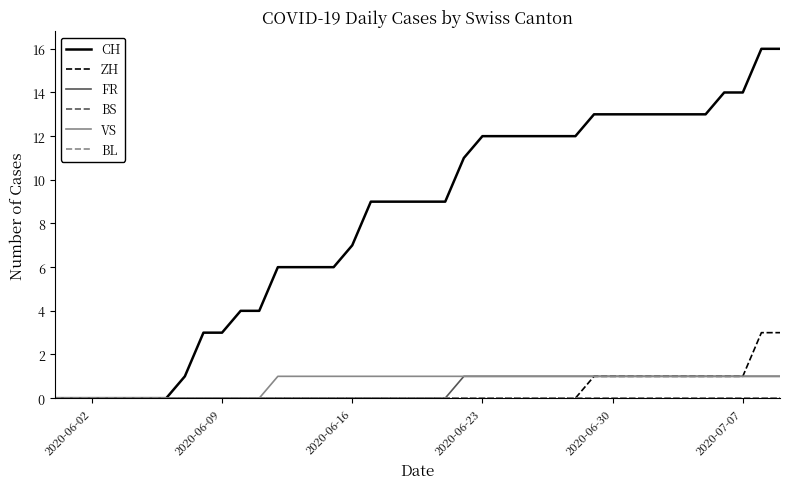

True or false: CH has more than 2 points higher than both neighbors.

False